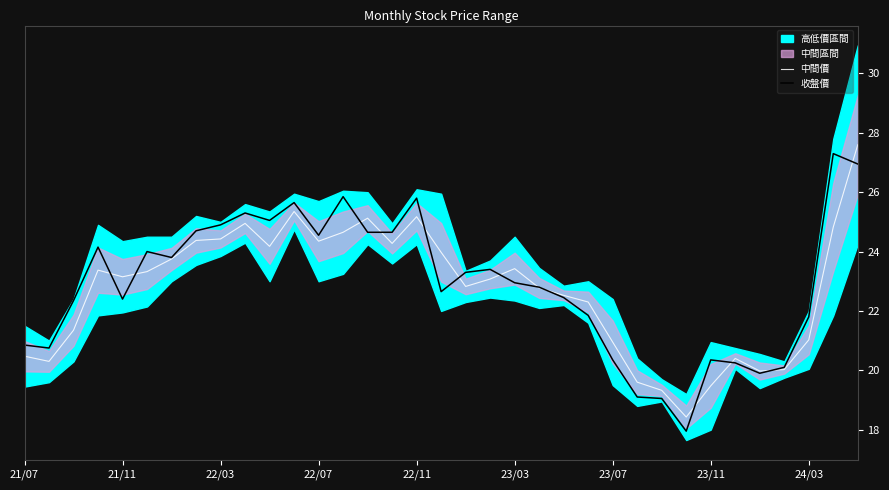

Is it true that 收盤價 equals 16.5 at 34?

False